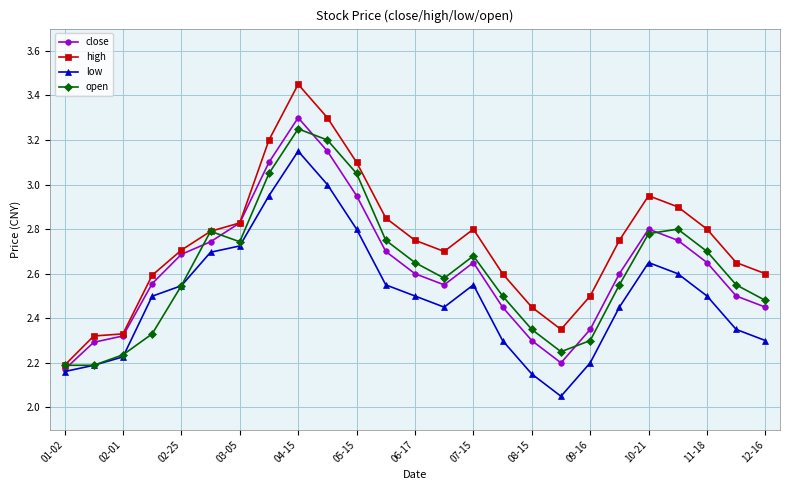

Which series has the largest total across all categories?

high